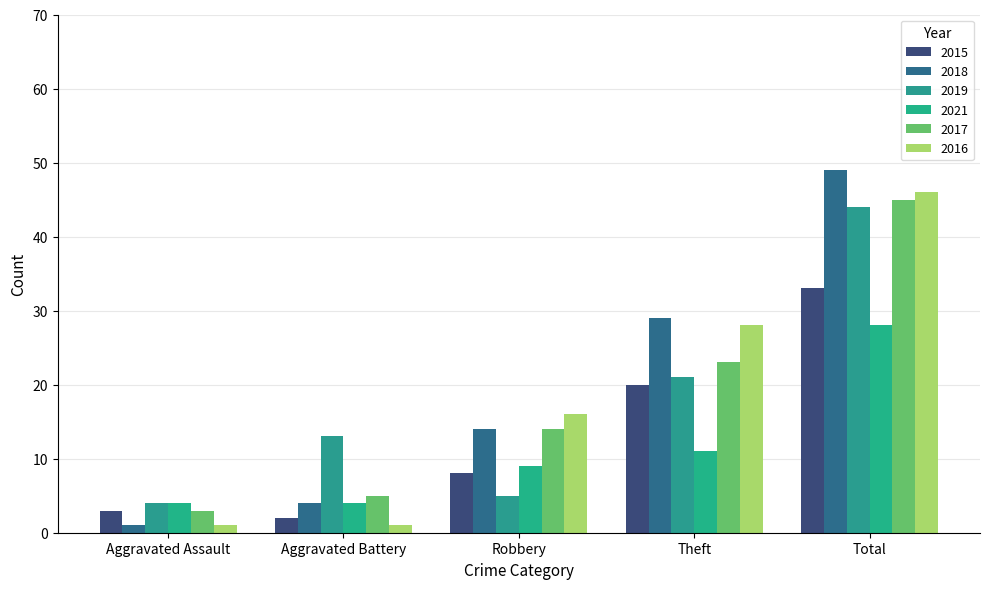

What is the lowest value of the 2019 series?

4